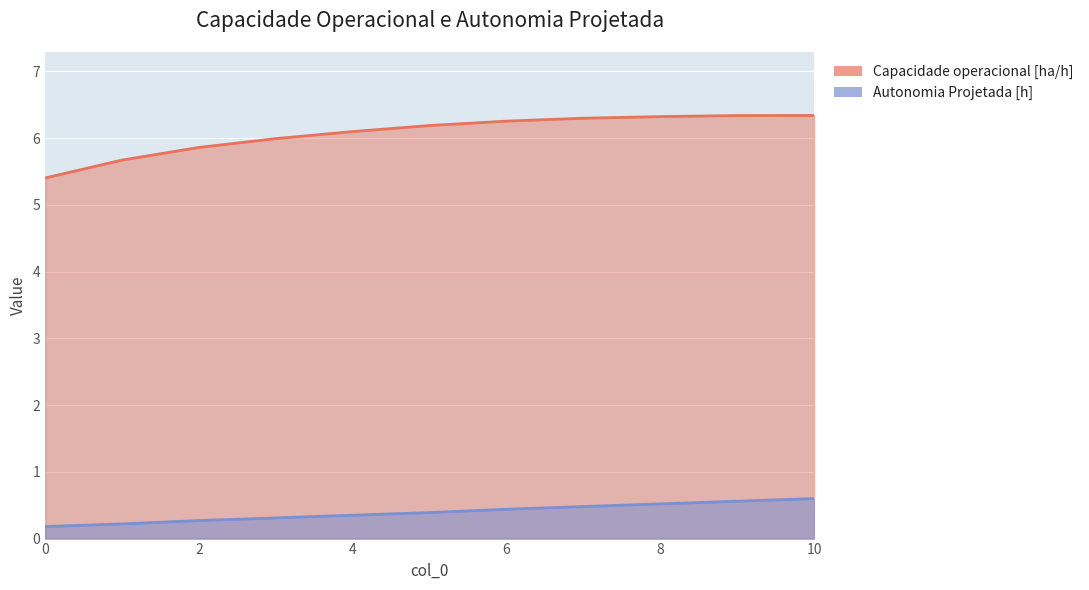

What are all the series names shown in the legend?

Capacidade operacional [ha/h], Autonomia Projetada [h]